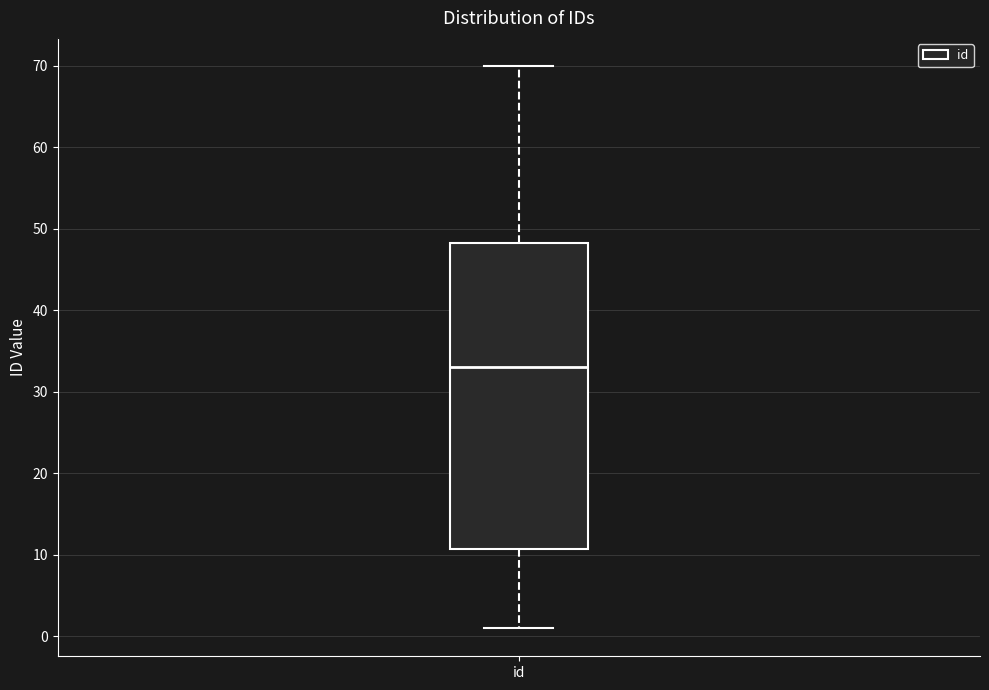

Read this box plot against the y-axis: the position of the median line, the range covered by the box, and the ends of both whiskers. The values are not printed on the chart, so give them approximately, as read against the axis.

median 33, box 11 to 48, whiskers 1 to 70